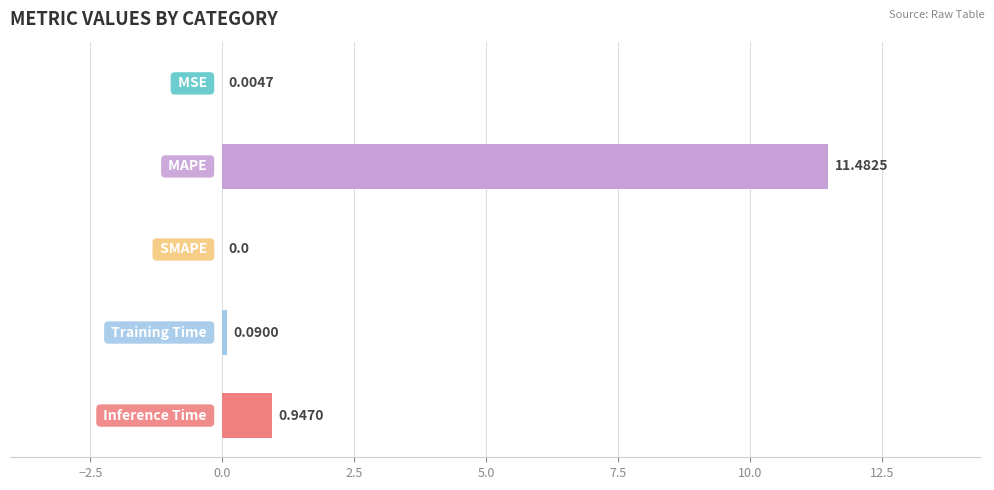

What is the sum of the values at 3 and 4?

1.0